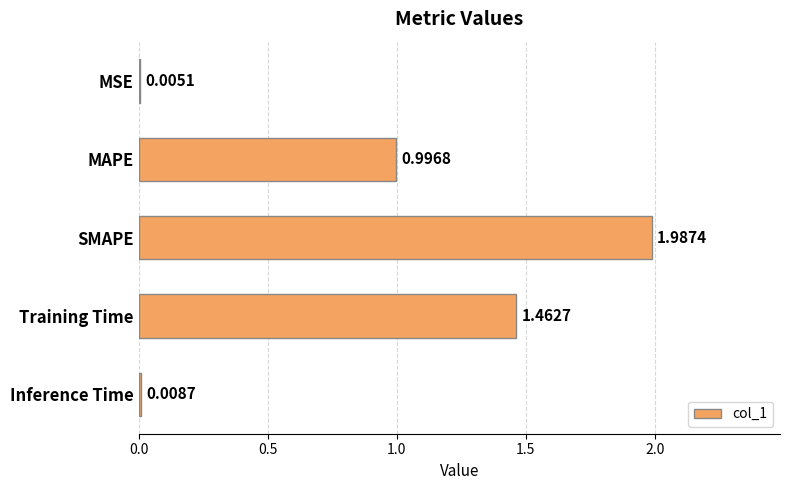

What is the sum of all values?

4.5